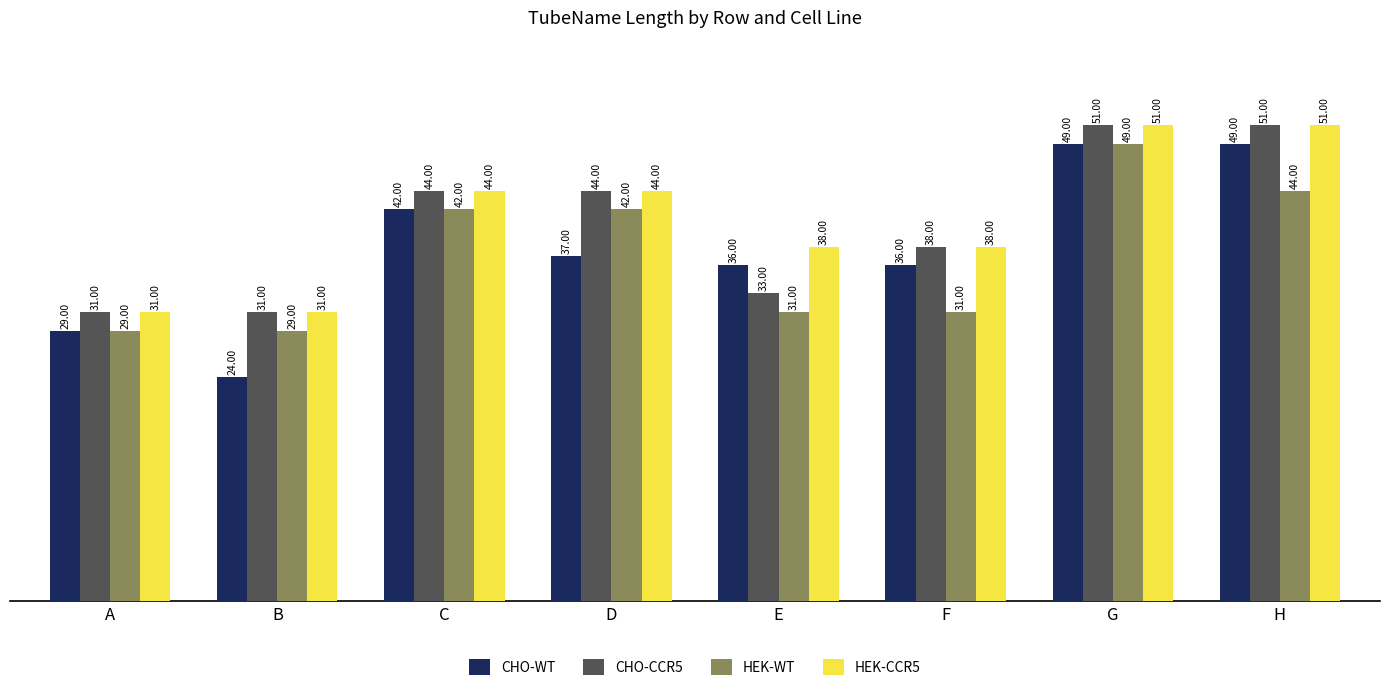

Rank the series by their average value, from highest to lowest.

HEK-CCR5, CHO-CCR5, CHO-WT, HEK-WT